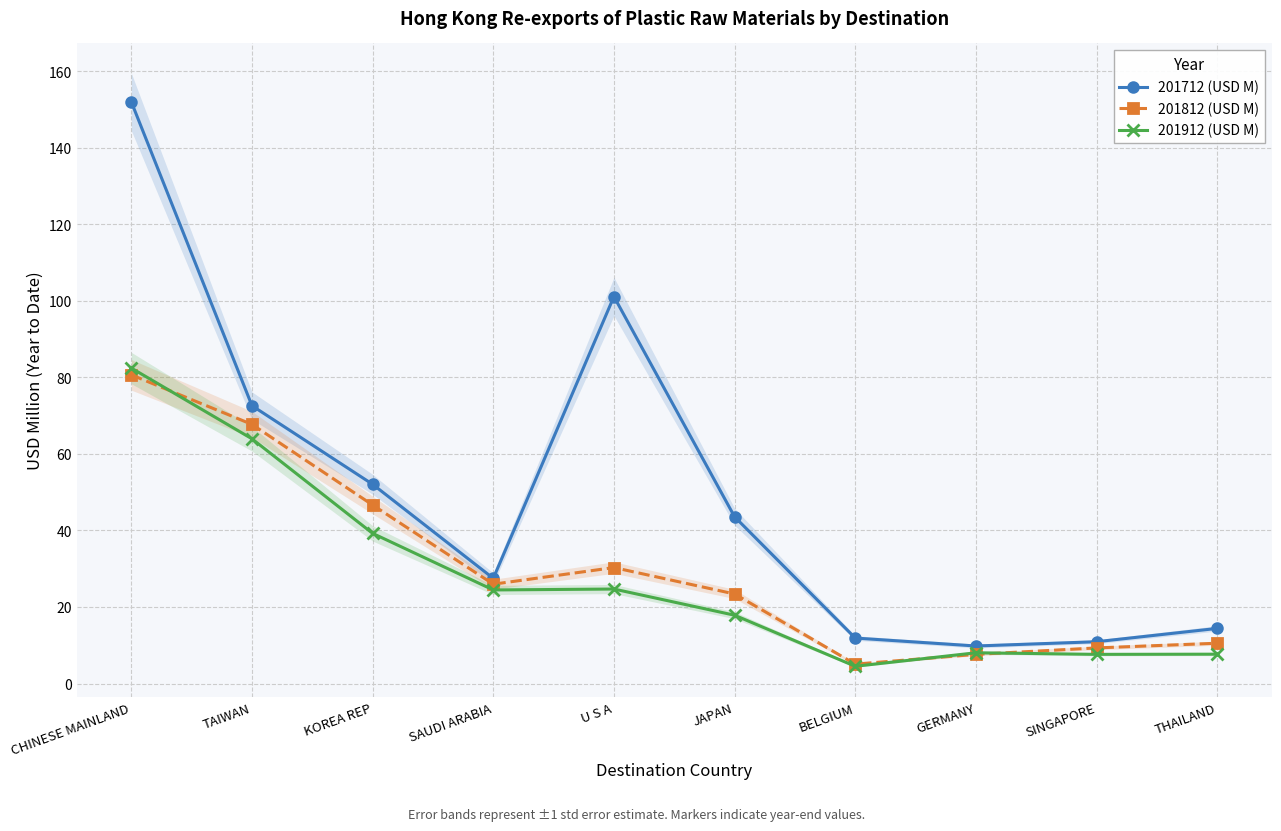

What is the label of the 2nd point from the right?

SINGAPORE